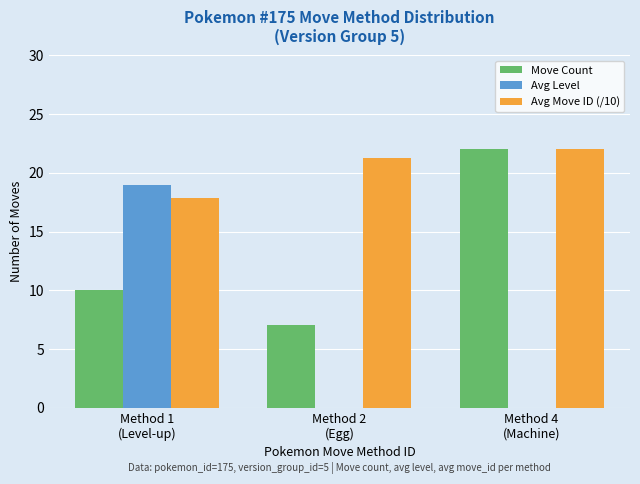

Which series has the widest spread of values?

Avg Level